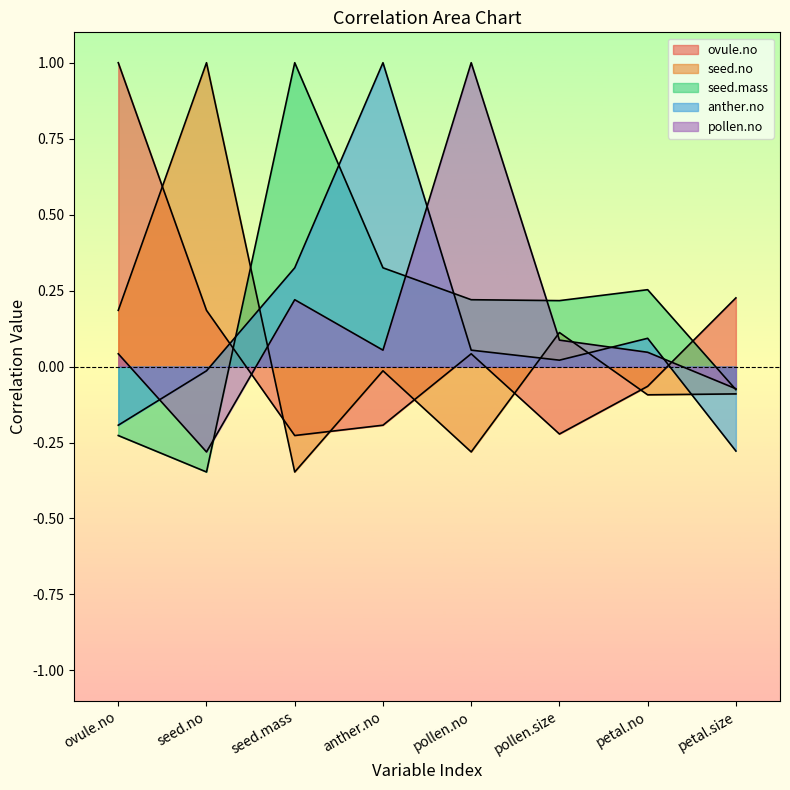

At which label is seed.mass closest to 0?

petal.size